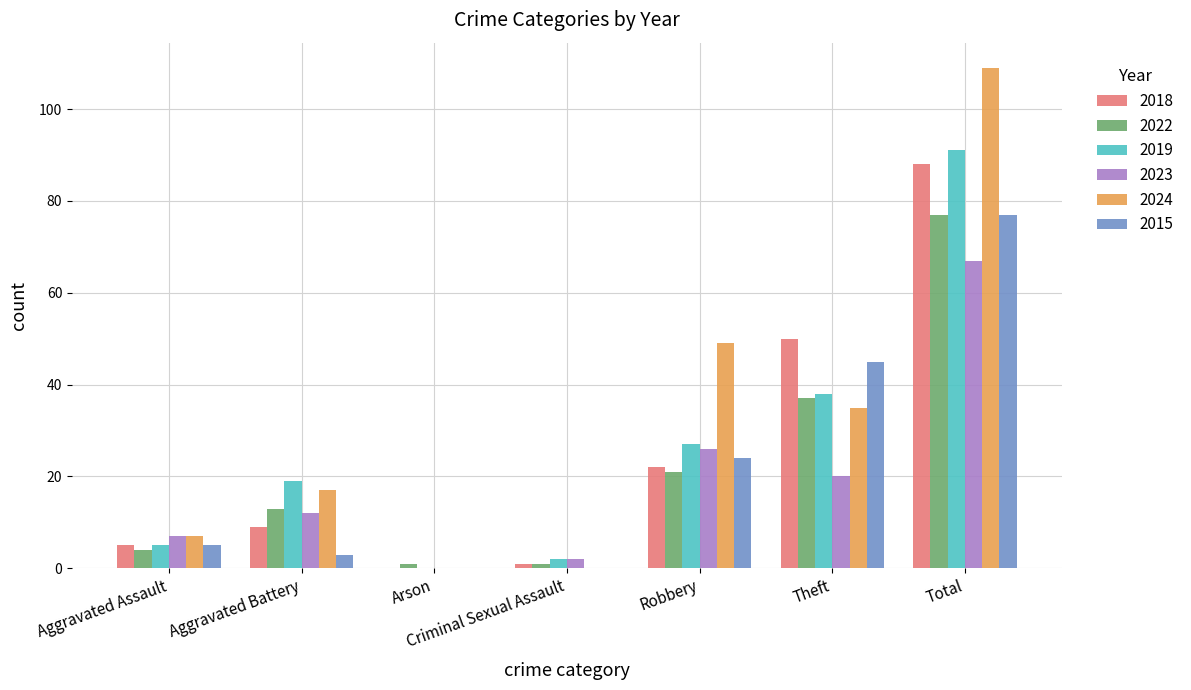

What are all the series names shown in the legend?

2018, 2022, 2019, 2023, 2024, 2015